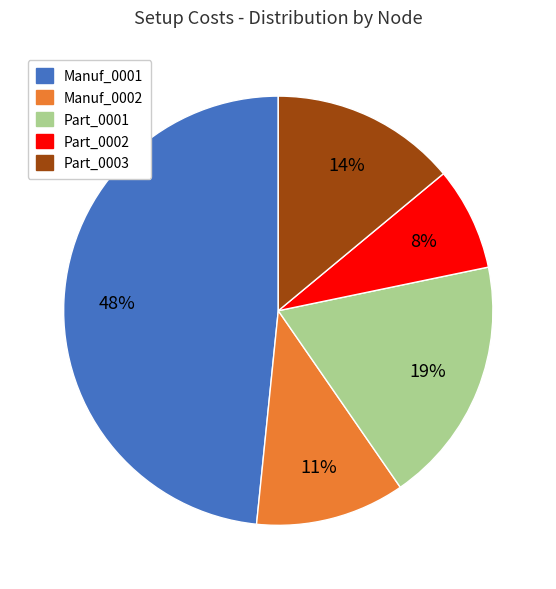

How many slices are in this pie chart?

5